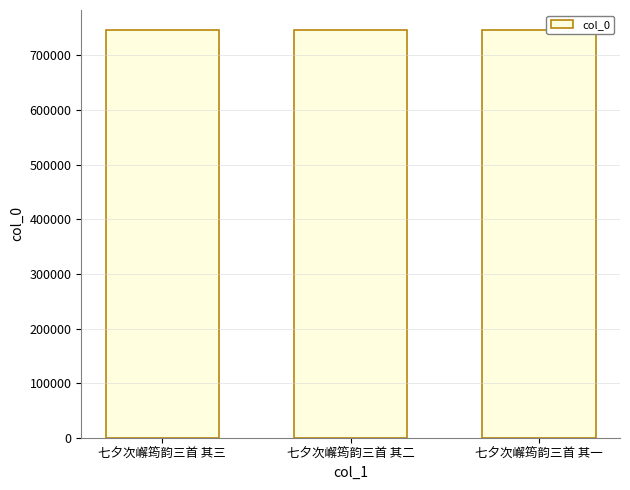

What is the maximum value shown in the chart?

745984